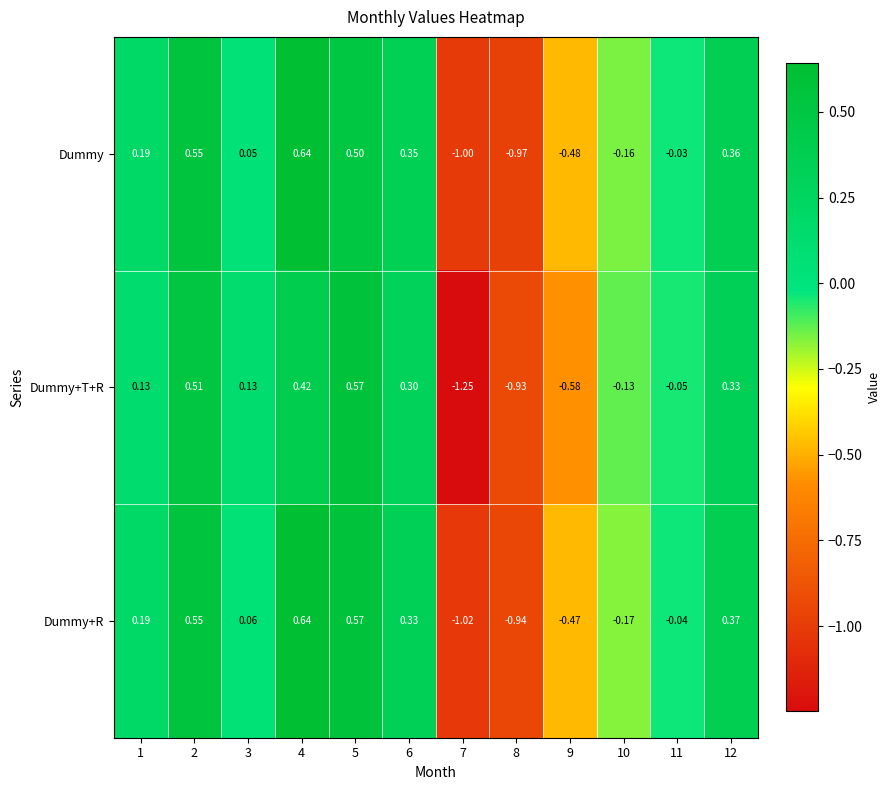

At which category does the chart reach its minimum across all series?

7